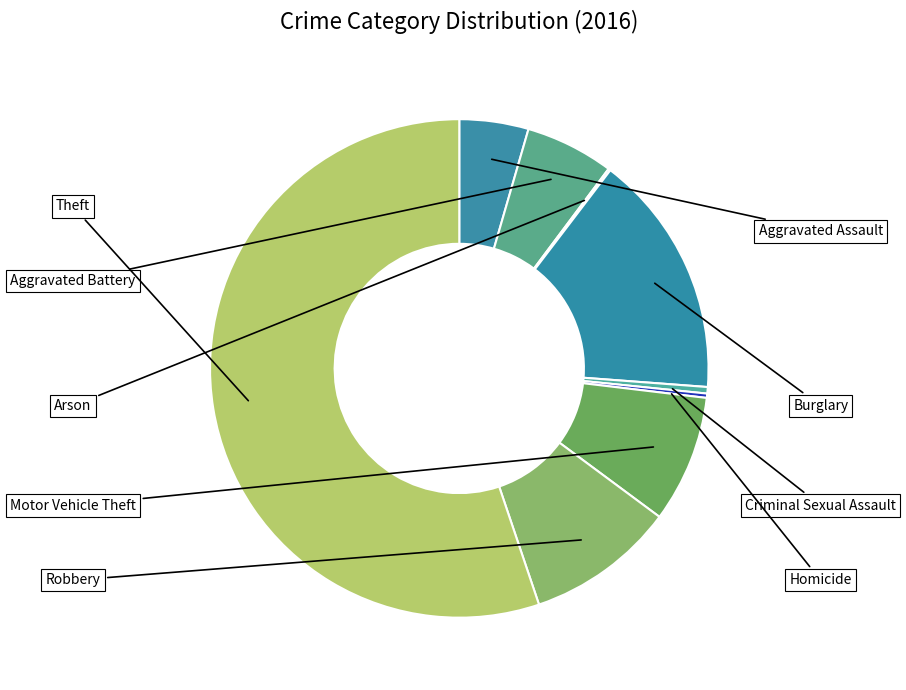

What is the smallest slice in the pie chart?

Arson